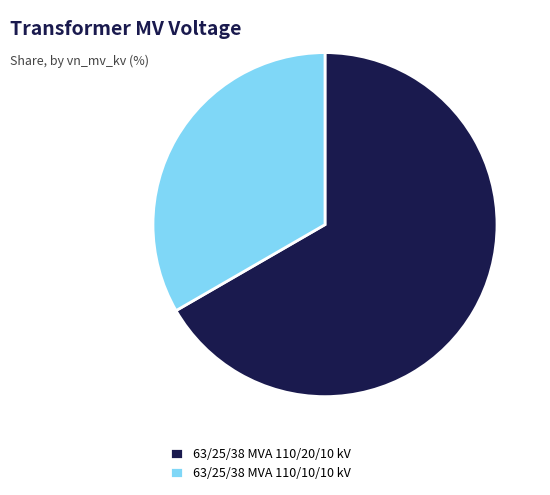

Combined, do 63/25/38 MVA 110/10/10 kV and 63/25/38 MVA 110/20/10 kV account for over 50%?

Yes